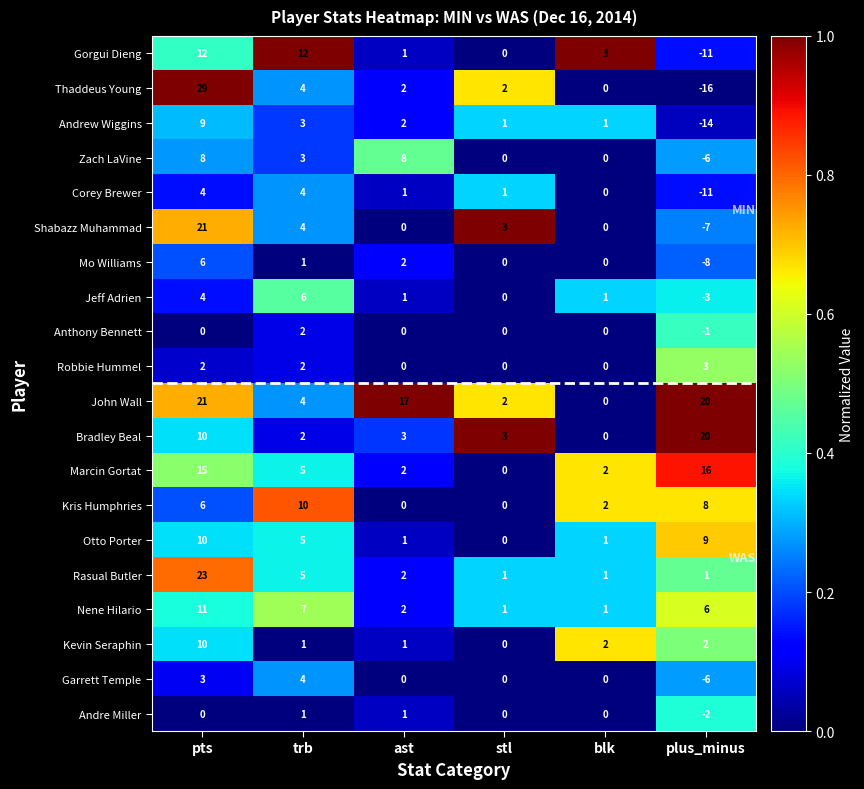

How many negative values does the Garrett Temple series have?

1